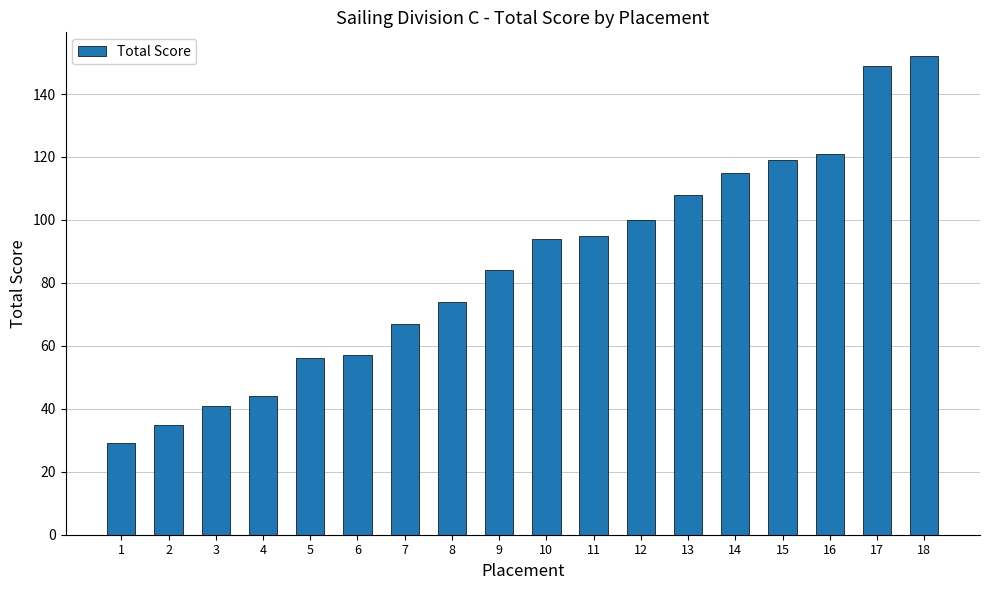

Is it true that the value at 16 is 40?

False